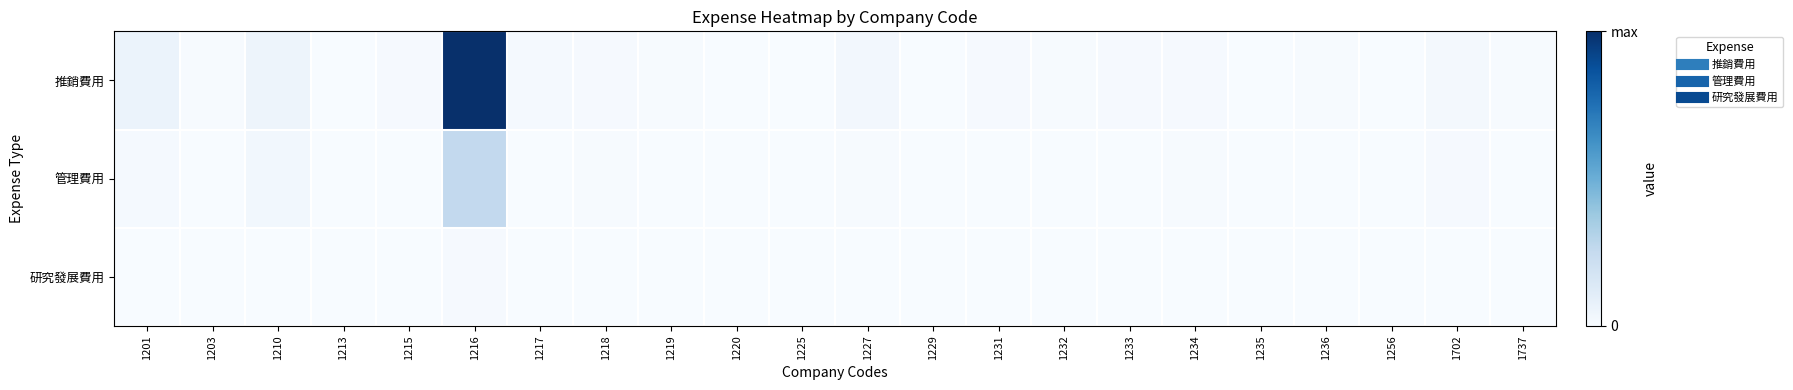

Reading right to left, extract all data points from this chart.

推銷費用: 1737=0.0	1702=0.0	1256=0.0	1236=0.0	1235=0.0	1234=0.0	1233=0.0	1232=0.0	1231=0.0	1229=0.0	1227=0.0	1225=0.0	1220=0.0	1219=0.0	1218=0.0	1217=0.0	1216=1.0	1215=0.0	1213=0.0	1210=0.0	1203=0.0	1201=0.1
管理費用: 1737=0.0	1702=0.0	1256=0.0	1236=0.0	1235=0.0	1234=0.0	1233=0.0	1232=0.0	1231=0.0	1229=0.0	1227=0.0	1225=0.0	1220=0.0	1219=0.0	1218=0.0	1217=0.0	1216=0.3	1215=0.0	1213=0.0	1210=0.0	1203=0.0	1201=0.0
研究發展費用: 1737=0.0	1702=0.0	1256=0.0	1236=0.0	1235=0.0	1234=0.0	1233=0.0	1232=0.0	1231=0.0	1229=0.0	1227=0.0	1225=0.0	1220=0.0	1219=0.0	1218=0.0	1217=0.0	1216=0.0	1215=0.0	1213=0.0	1210=0.0	1203=0.0	1201=0.0